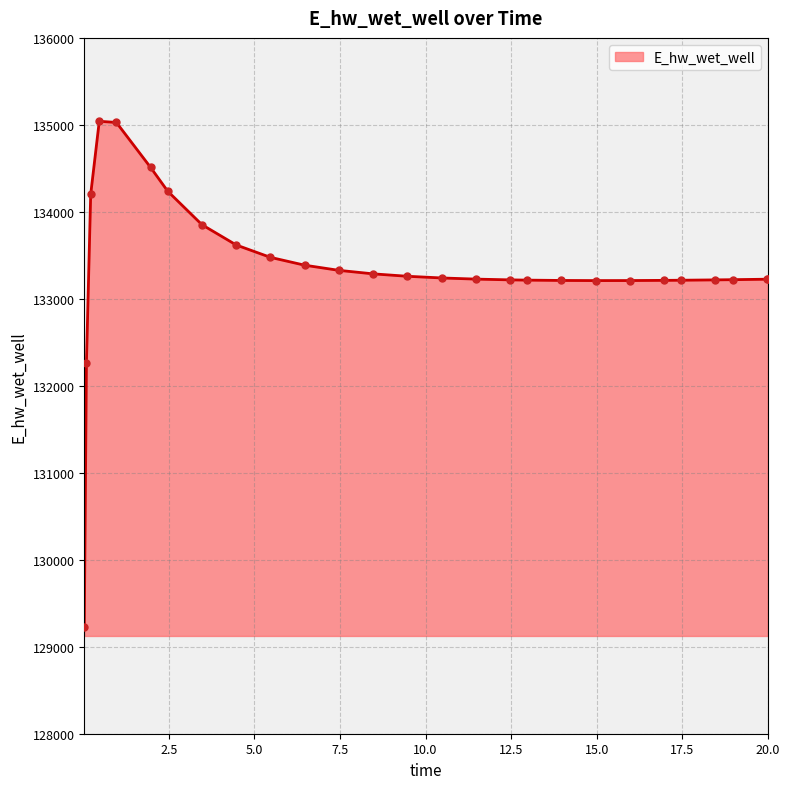

What is the maximum value shown in the chart?

135041.1